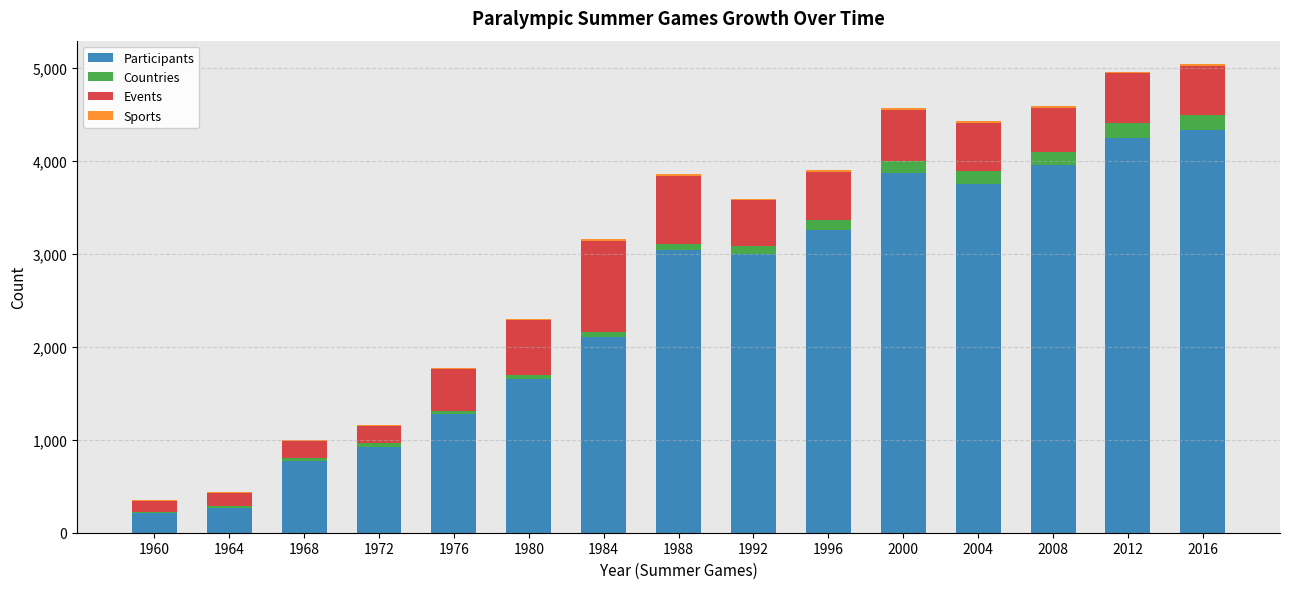

The value of Participants at 2016 is 7649. True or false?

False